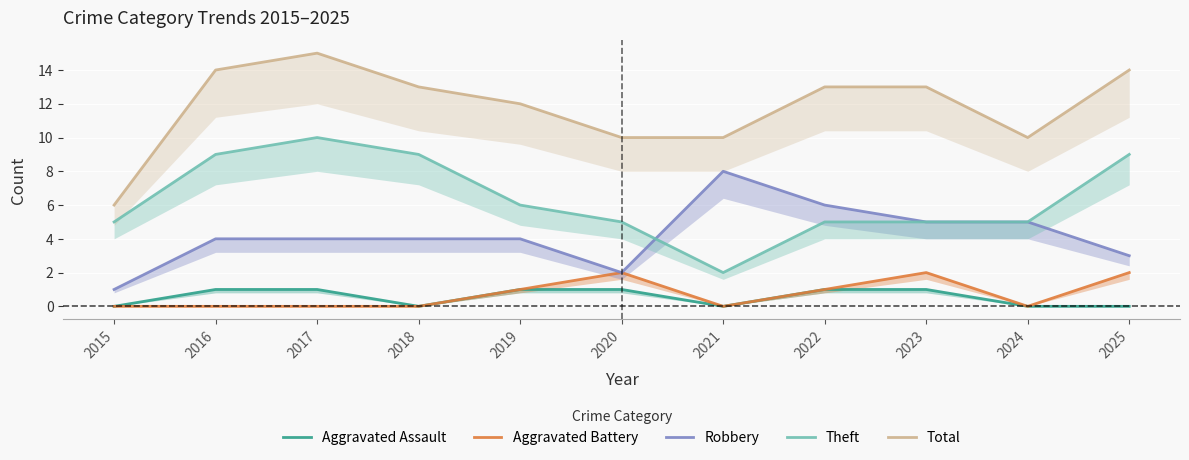

At which category does the chart reach its minimum across all series?

2015